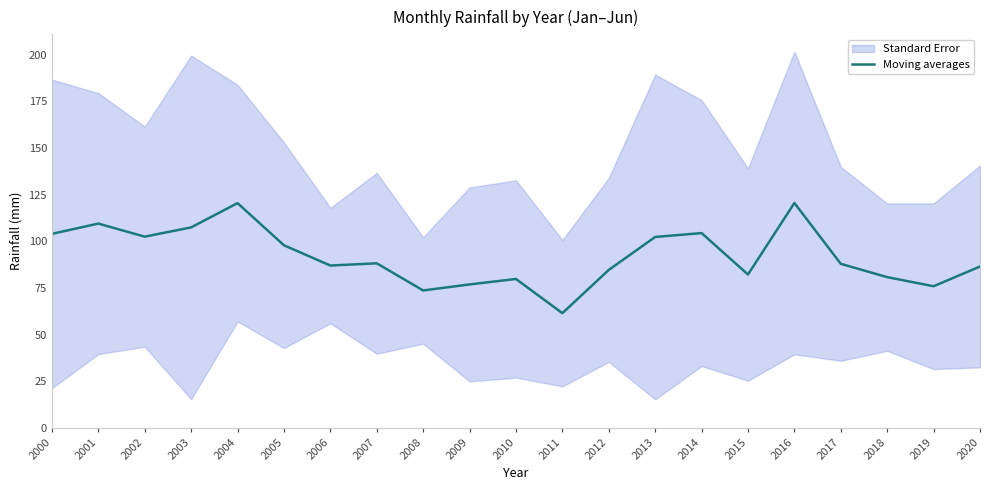

What is the value of the 3rd point from the left?

102.5